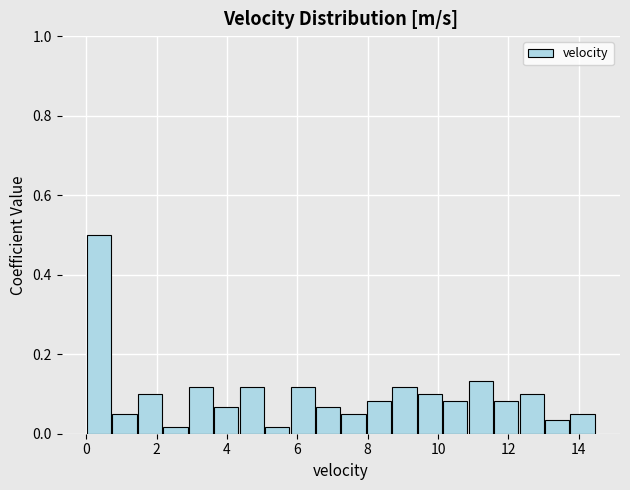

Around what value on the x-axis is the tallest bar? Give the approximate position of its centre, as read against the axis.

0.4